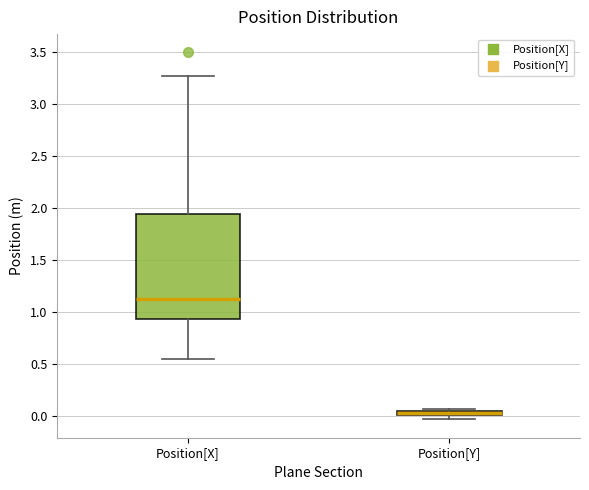

Which box's median line is the highest?

Position[X]